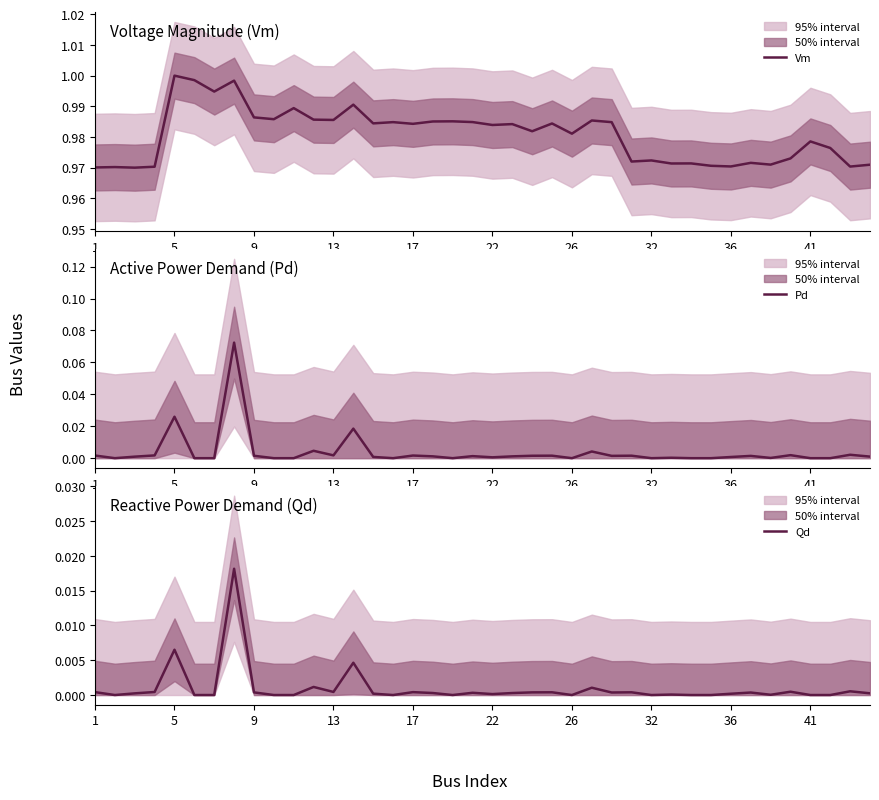

What is the lowest value of the Vm series?

1.0